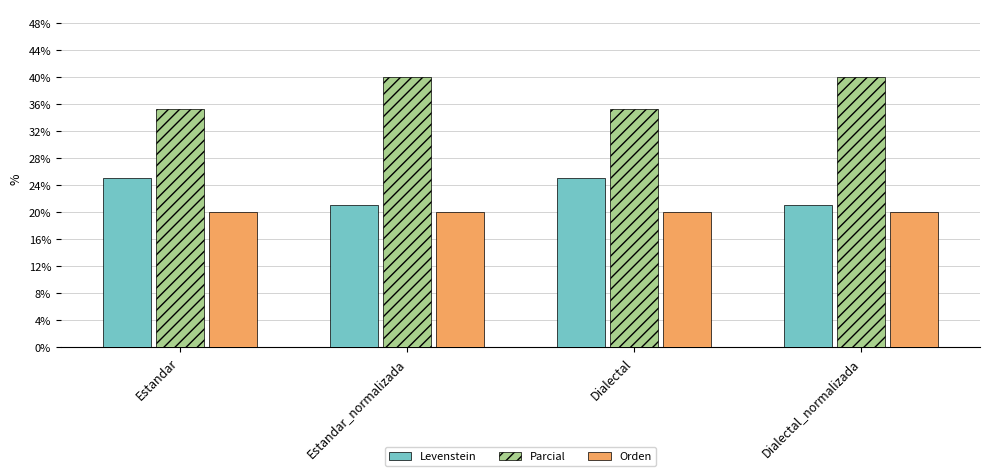

Does the chart contain stacked bars?

No